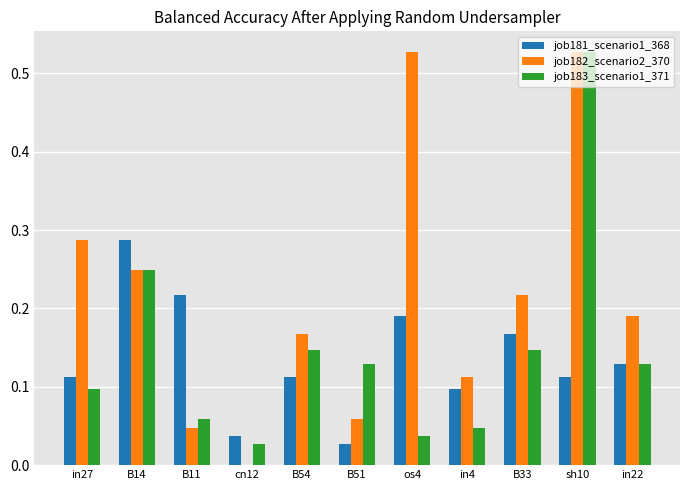

Between B51 and in4, which series saw the biggest shift?

job183_scenario1_371